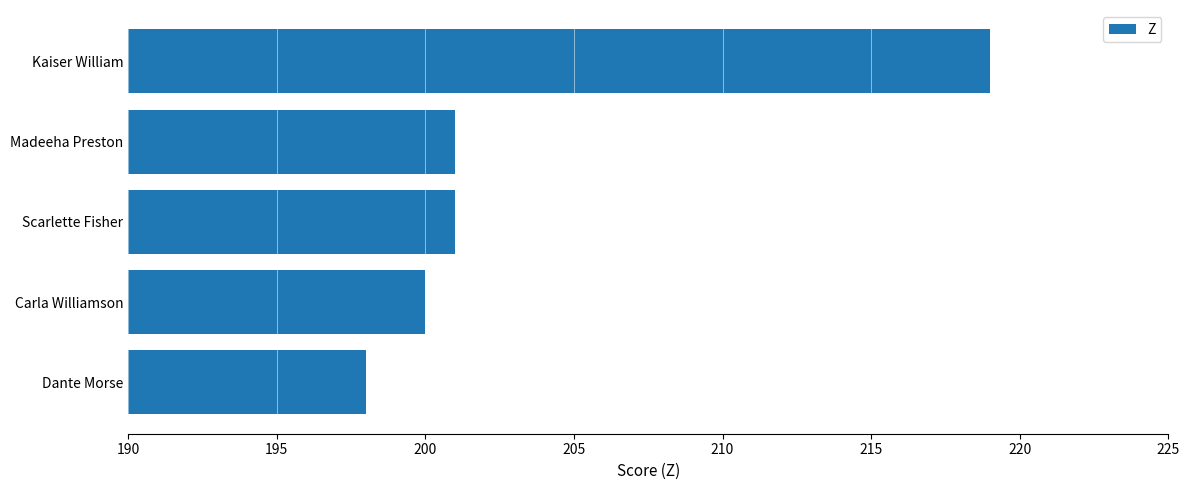

How many bars are there in total?

5